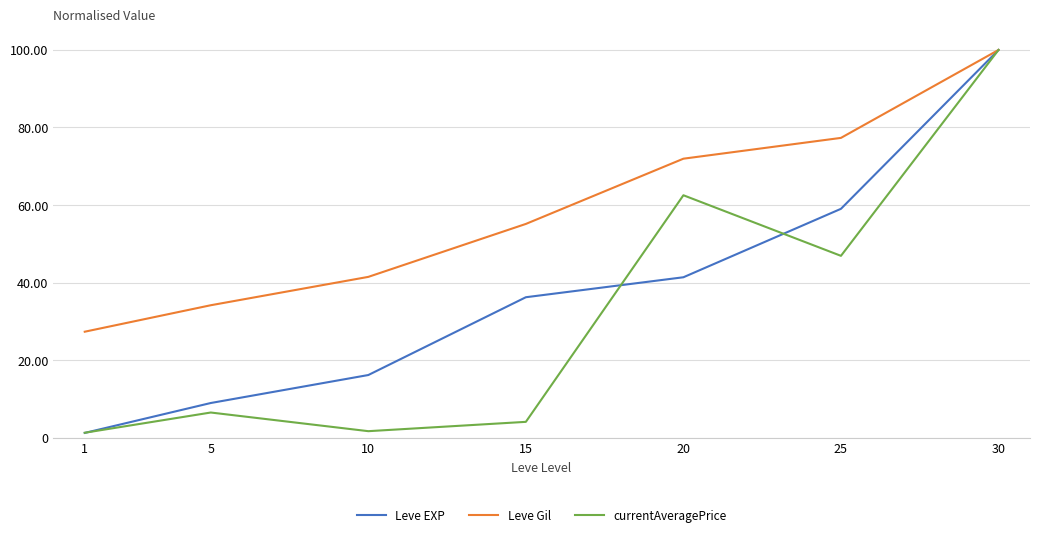

What are all the series names shown in the legend?

Leve EXP, Leve Gil, currentAveragePrice